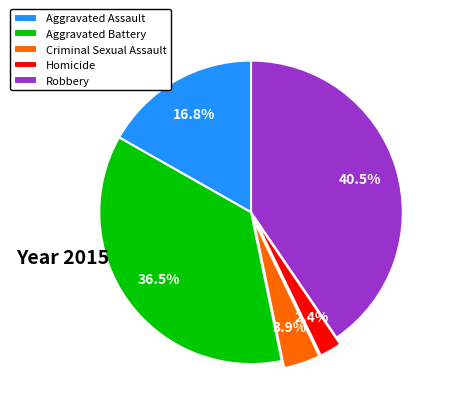

Is it true that Aggravated Assault is 10% of the pie?

False